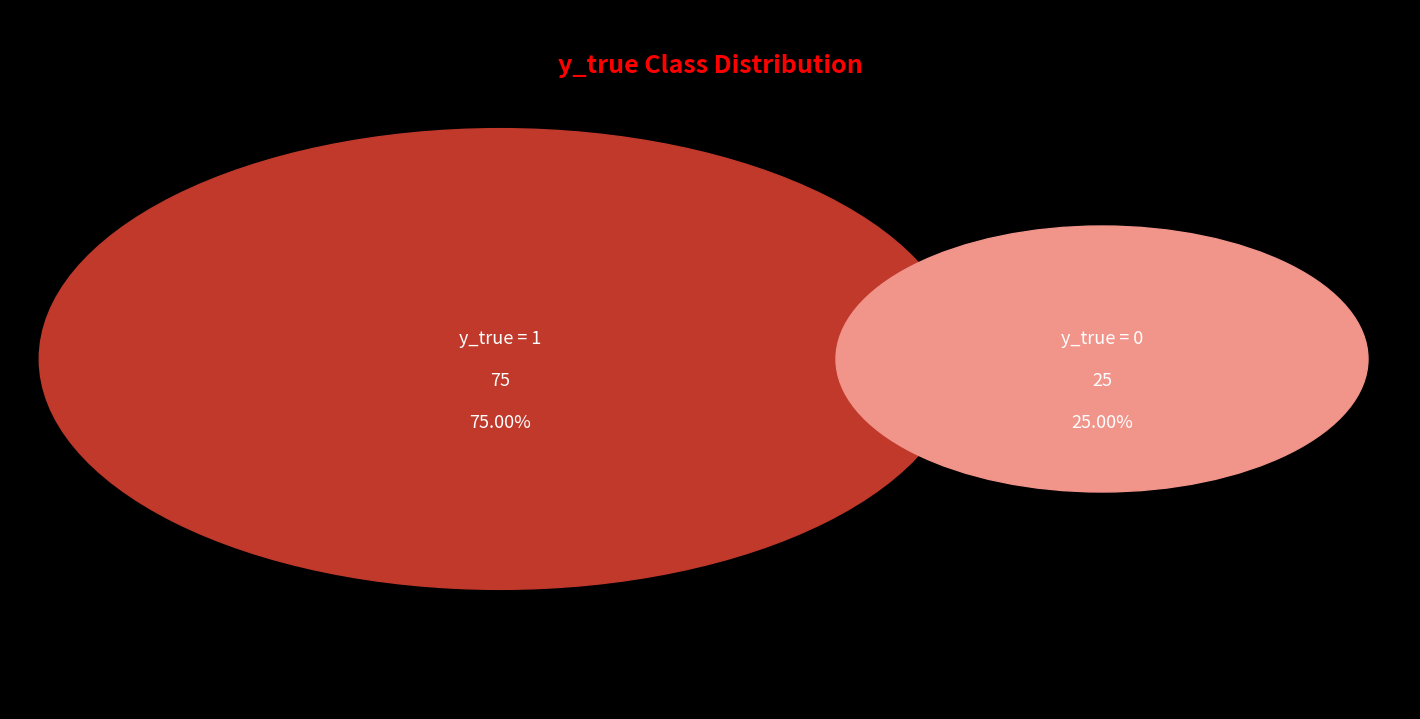

To the nearest percent, what portion does 0 represent?

25%